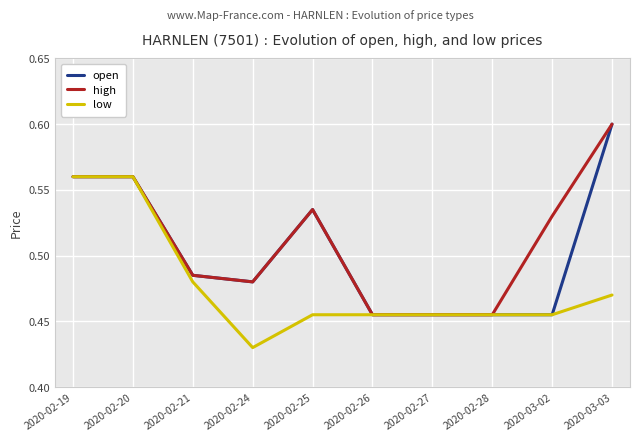

Which category has the highest value across all series?

2020-03-03